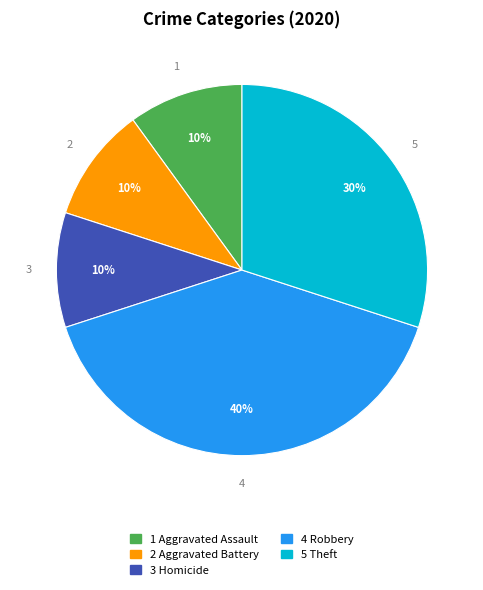

To the nearest percent, what is the difference between the largest and smallest slice percentages?

30%